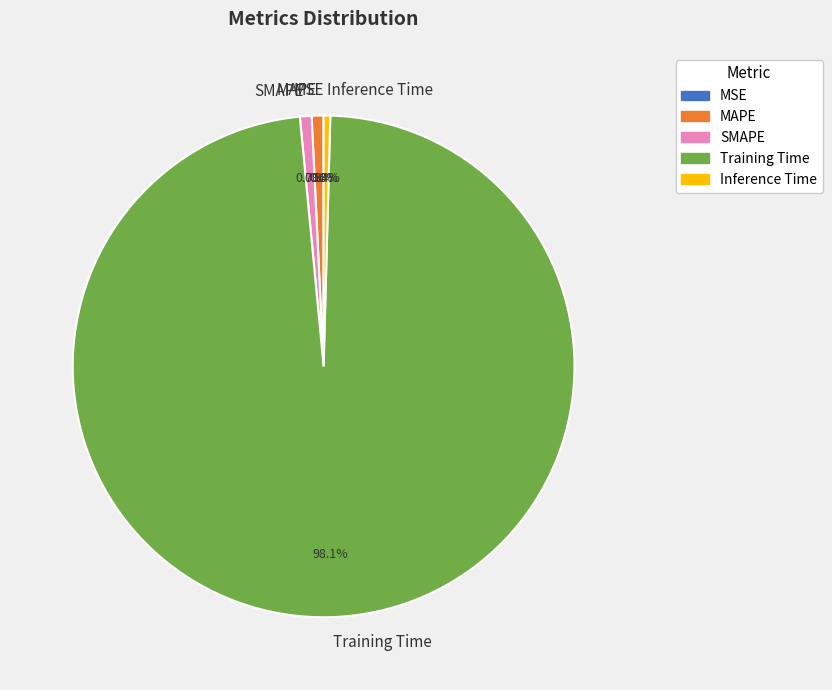

Which has a higher value, Training Time or SMAPE?

Training Time